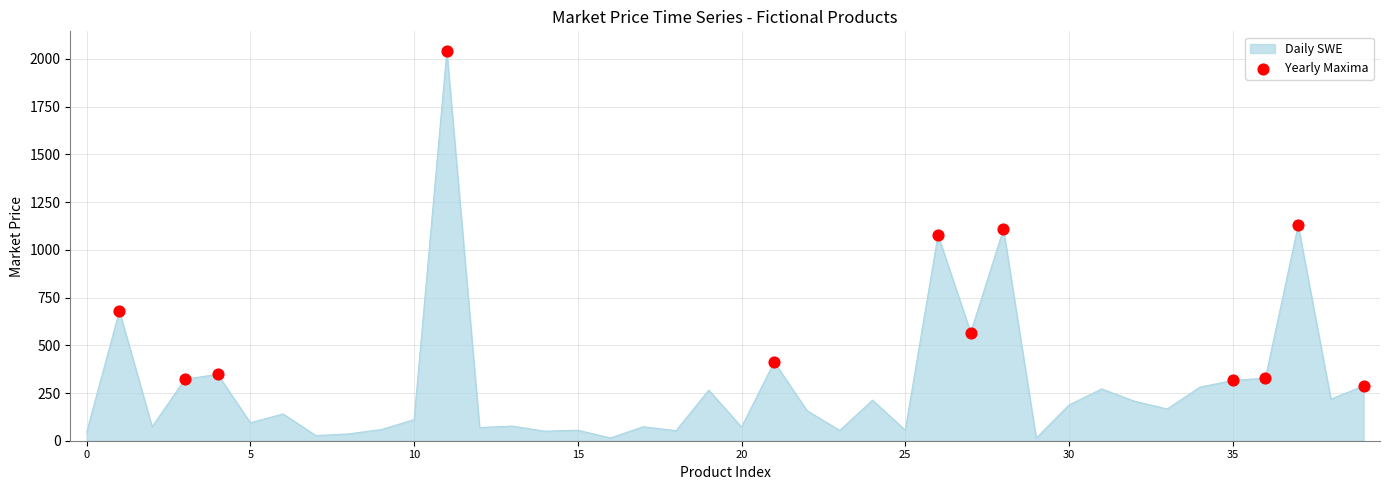

What is the greatest value displayed?

2042.6